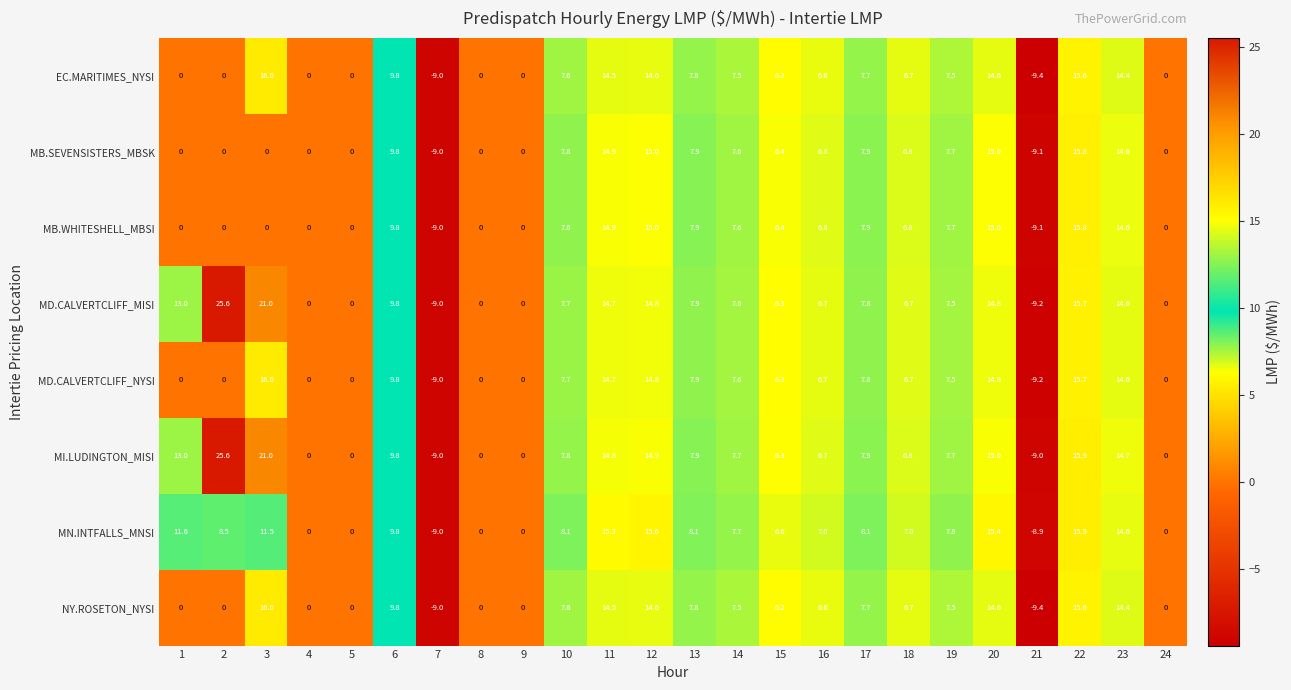

Where does the NY.ROSETON_NYSI series first go above 7?

3